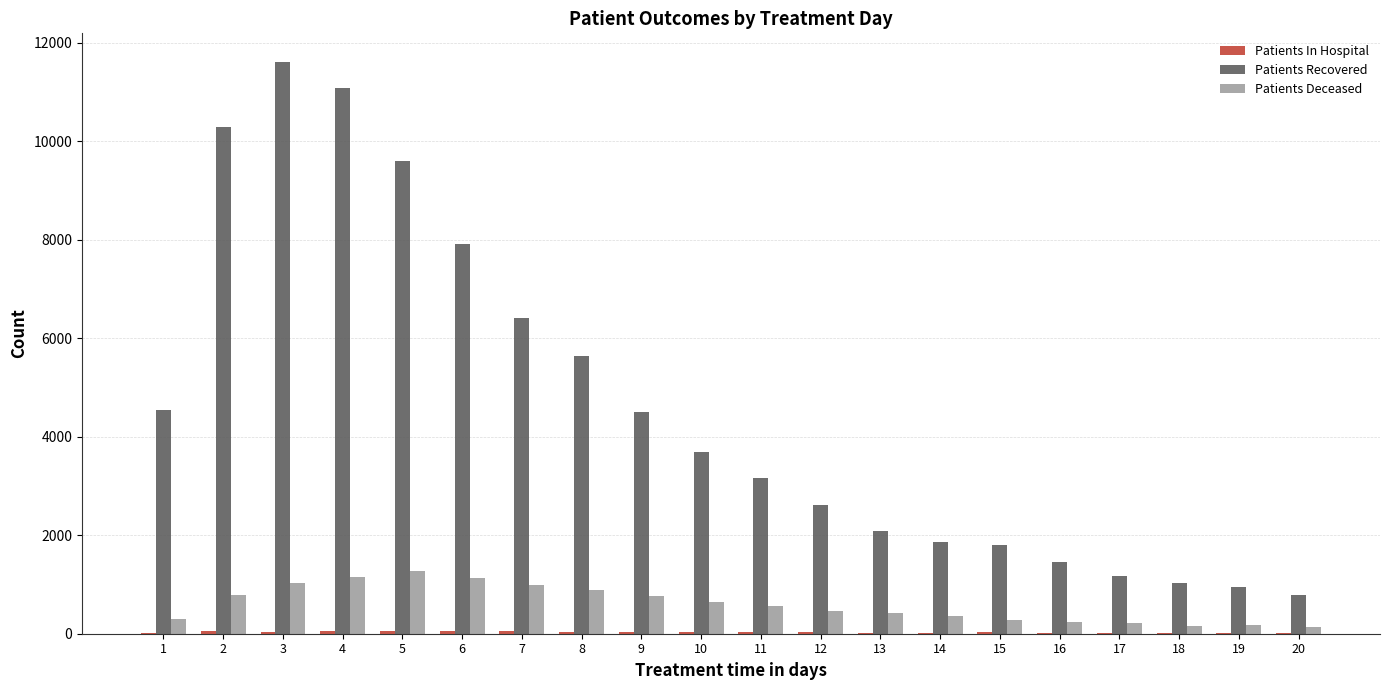

Which series has the largest total across all categories?

Patients Recovered